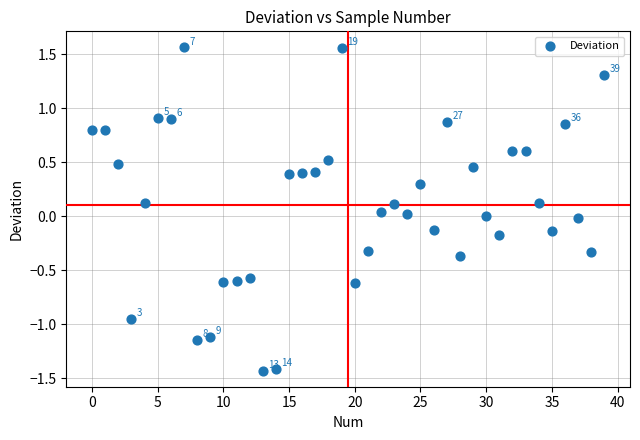

What is the range of Y values (max minus min)?

3.0